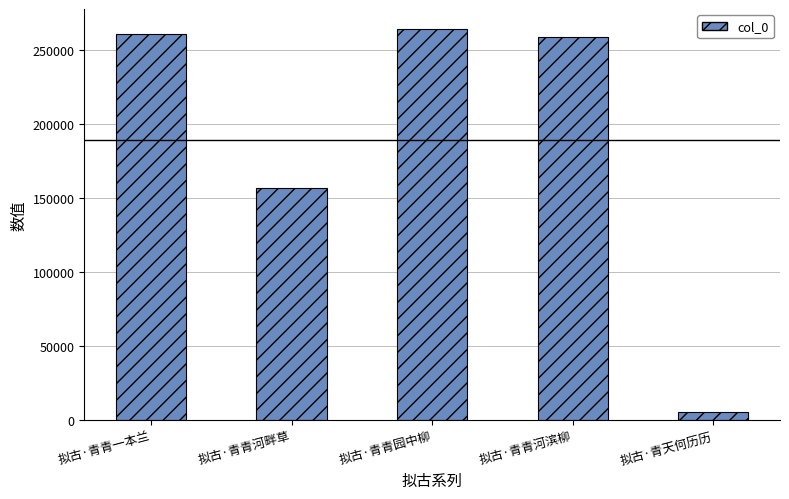

Reading left to right, extract all data points from this chart.

拟古·青青一本兰=260554	拟古·青青河畔草=156394	拟古·青青园中柳=264239	拟古·青青河滨柳=258595	拟古·青天何历历=5458